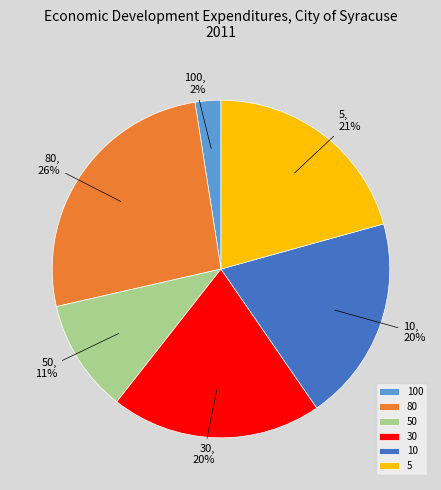

To the nearest percent, what percentage of the pie is 10?

20%